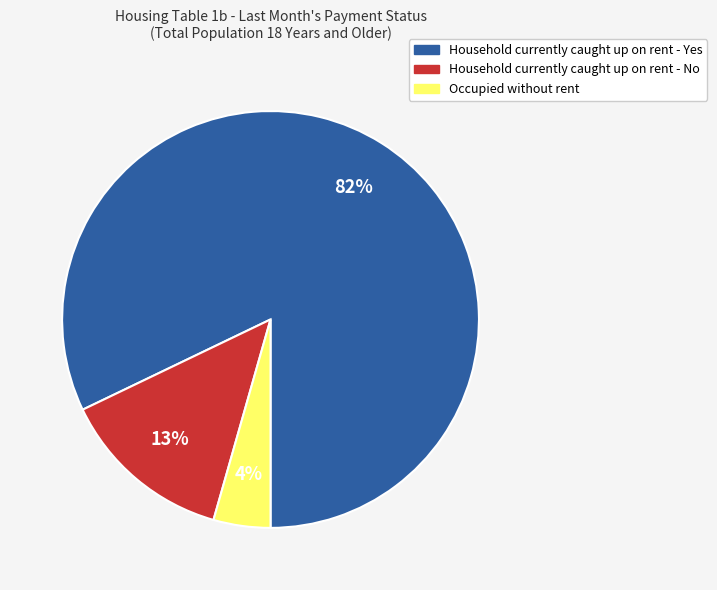

Does any single category account for the majority?

Yes